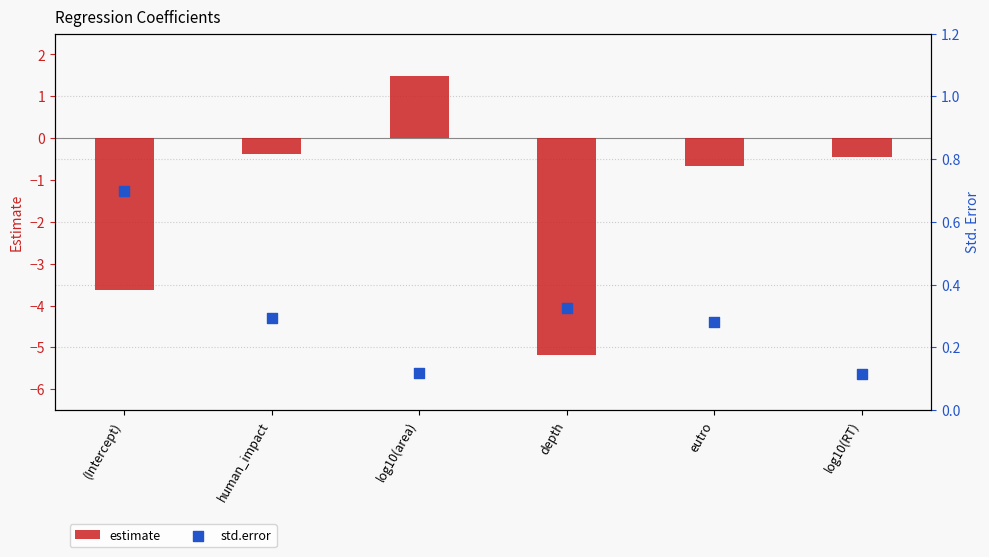

Which series has the largest total across all categories?

std.error